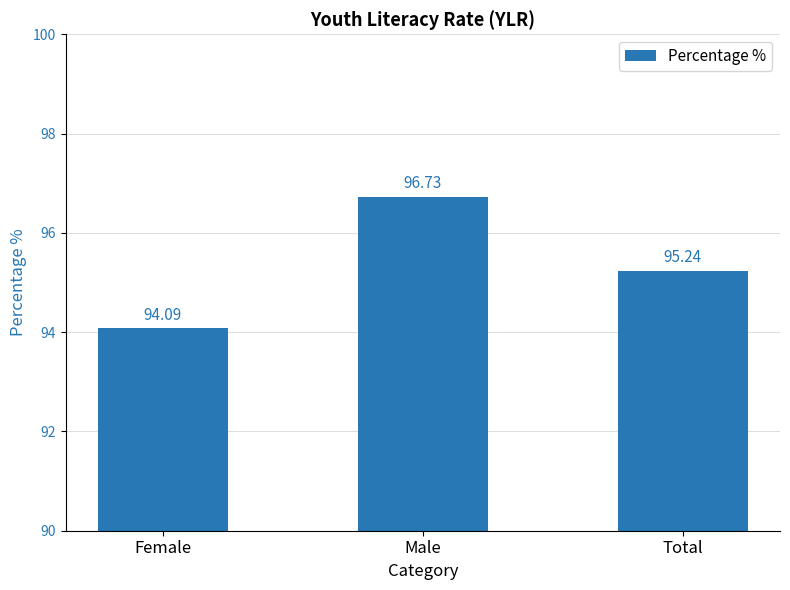

Reading left to right, transcribe all the data shown in this chart.

Female=94.1	Male=96.7	Total=95.2